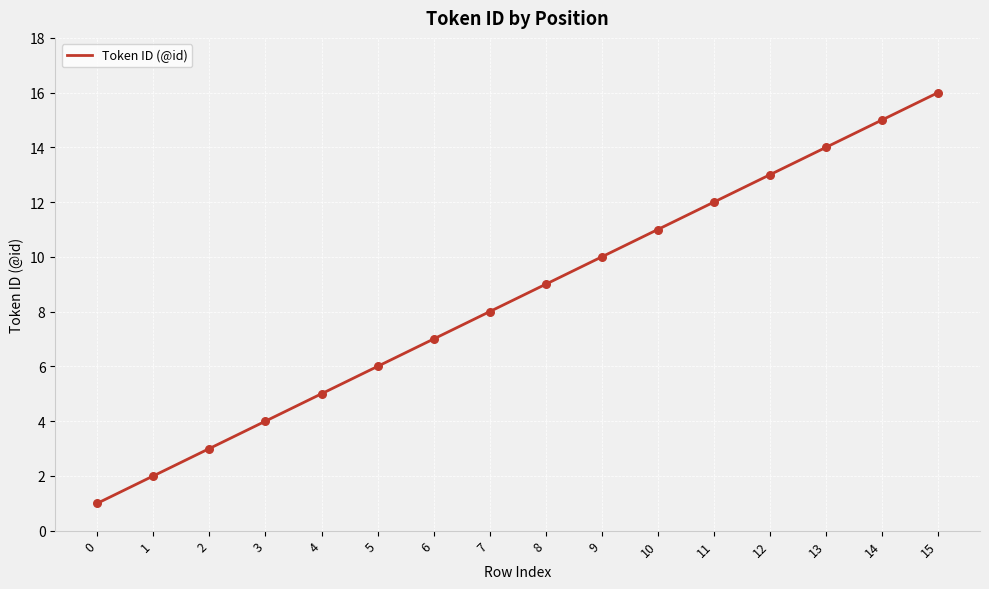

Between 15 and 9, which is larger?

15